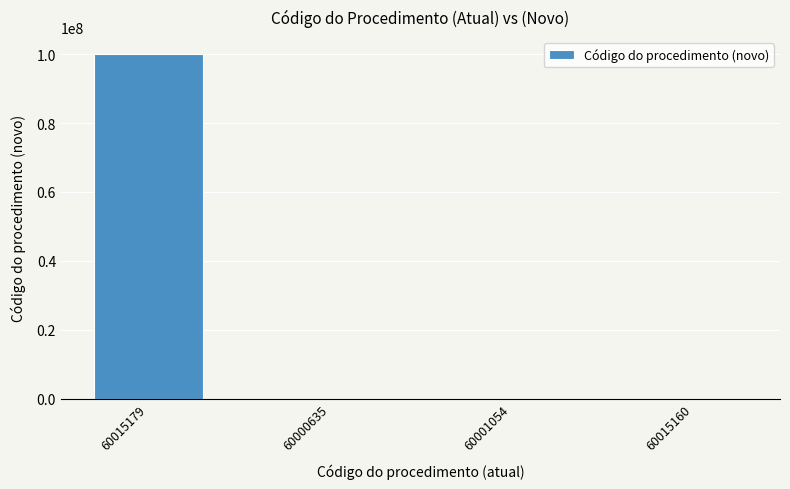

Where does the data first go above 3?

60015179